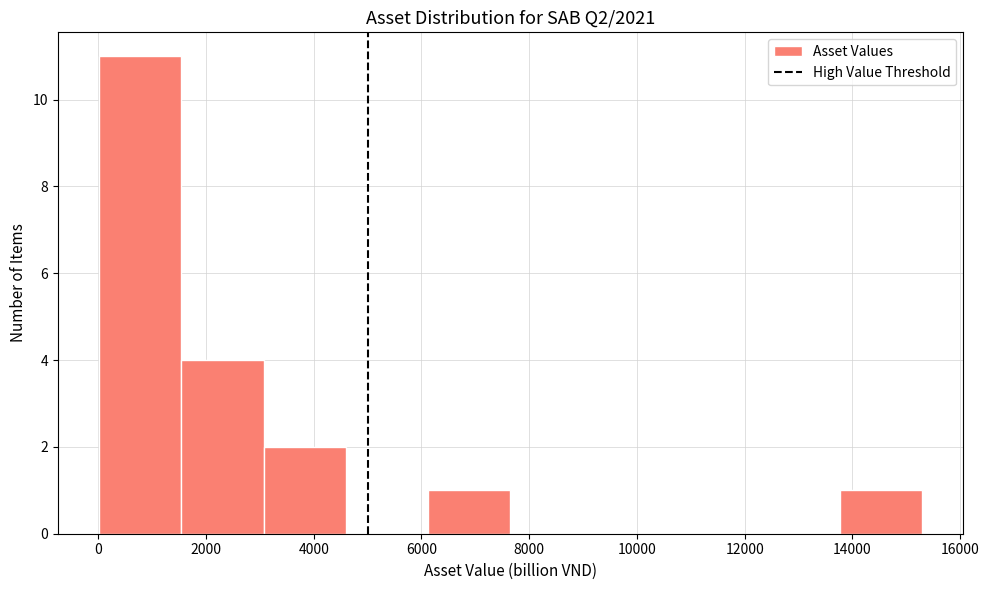

Which range on the x-axis has the tallest bar?

0 to 1600